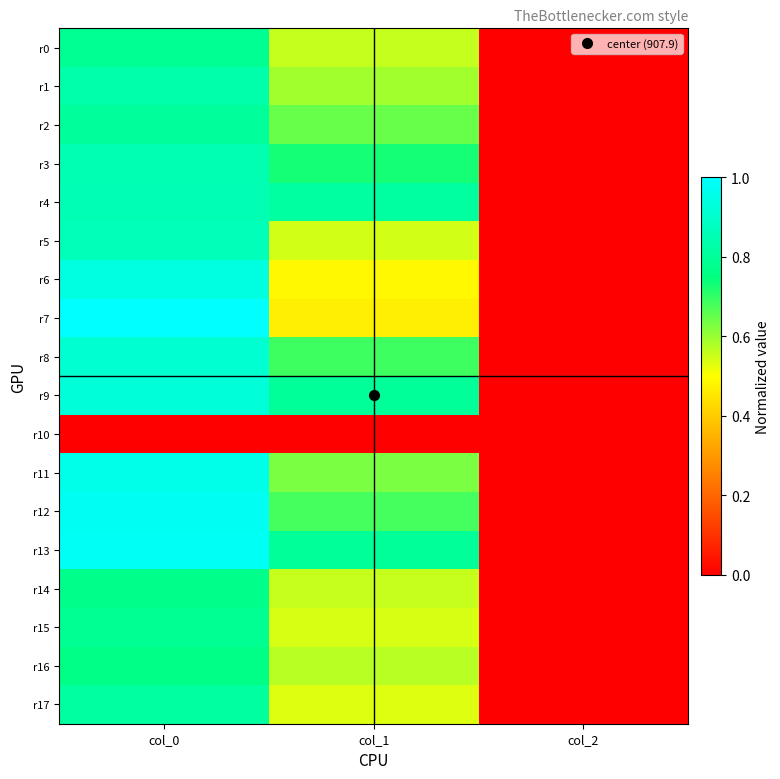

Between col_1 and col_2, which series saw the biggest shift?

r4